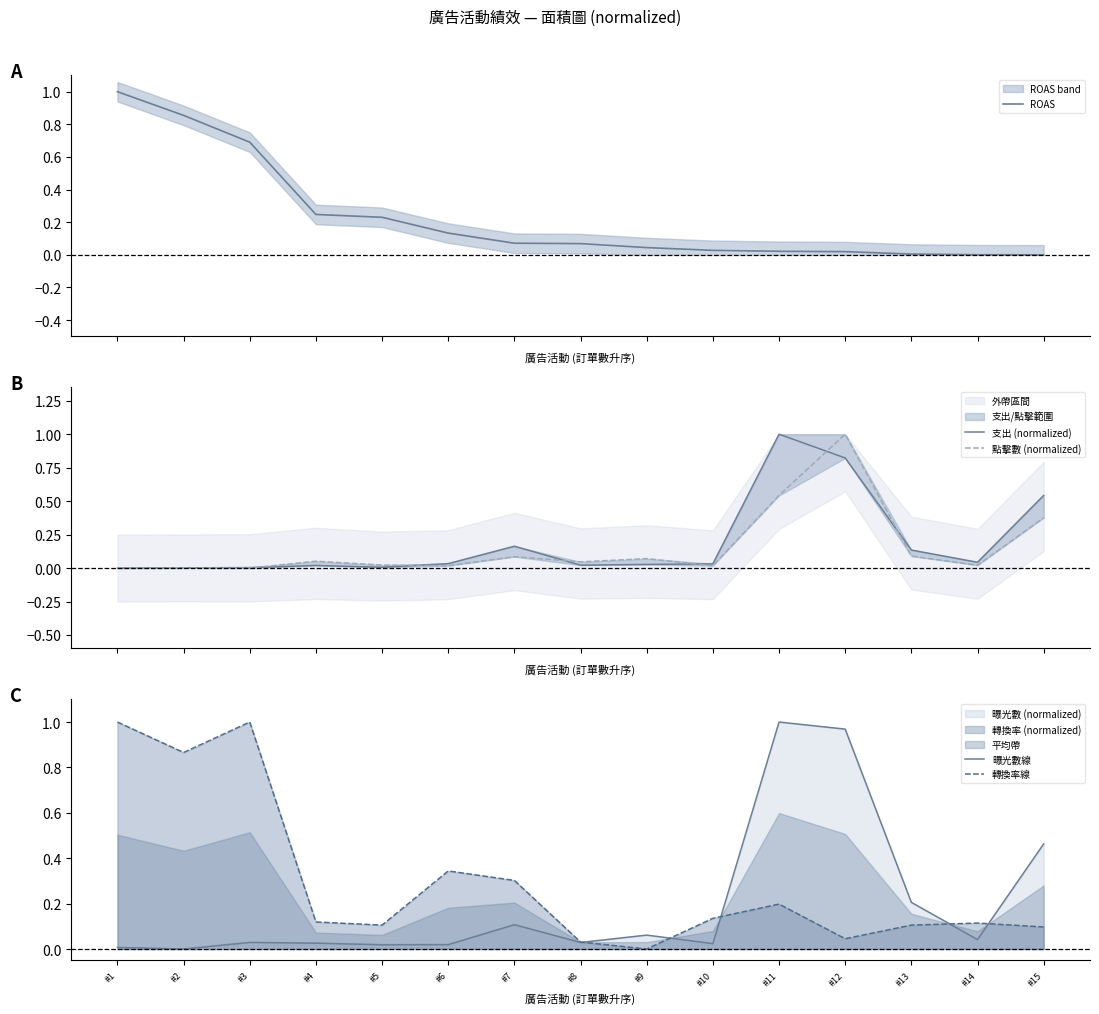

Reading left to right, list all the values displayed in this chart.

ROAS: #1=1.0	#2=0.9	#3=0.7	#4=0.2	#5=0.2	#6=0.1	#7=0.1	#8=0.1	#9=0.0	#10=0.0	#11=0.0	#12=0.0	#13=0.0	#14=0.0	#15=0.0
支出 (normalized): #1=0.0	#2=0.0	#3=0.0	#4=0.0	#5=0.0	#6=0.0	#7=0.2	#8=0.0	#9=0.0	#10=0.0	#11=1.0	#12=0.8	#13=0.1	#14=0.0	#15=0.5
點擊數 (normalized): #1=0.0	#2=0.0	#3=0.0	#4=0.1	#5=0.0	#6=0.0	#7=0.1	#8=0.0	#9=0.1	#10=0.0	#11=0.5	#12=1.0	#13=0.1	#14=0.0	#15=0.4
曝光數線: #1=0.0	#2=0.0	#3=0.0	#4=0.0	#5=0.0	#6=0.0	#7=0.1	#8=0.0	#9=0.1	#10=0.0	#11=1.0	#12=1.0	#13=0.2	#14=0.0	#15=0.5
轉換率線: #1=1.0	#2=0.9	#3=1.0	#4=0.1	#5=0.1	#6=0.3	#7=0.3	#8=0.0	#9=0.0	#10=0.1	#11=0.2	#12=0.0	#13=0.1	#14=0.1	#15=0.1